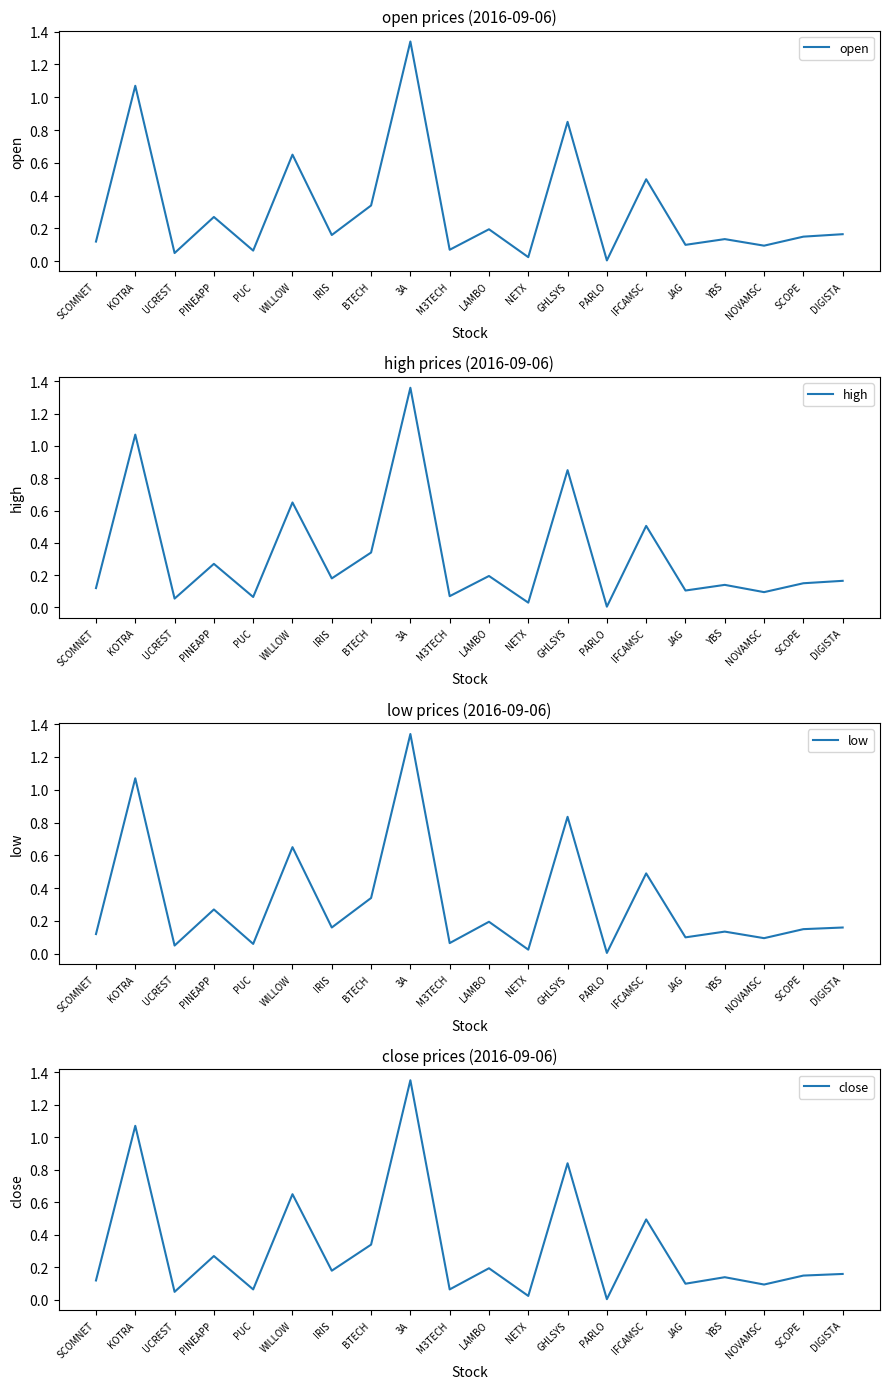

Is it true that low equals 0.2 at IRIS?

False